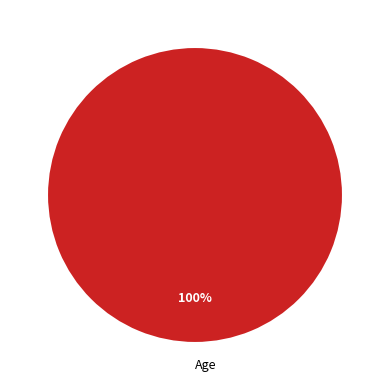

To the nearest percent, what portion does Age represent?

100%